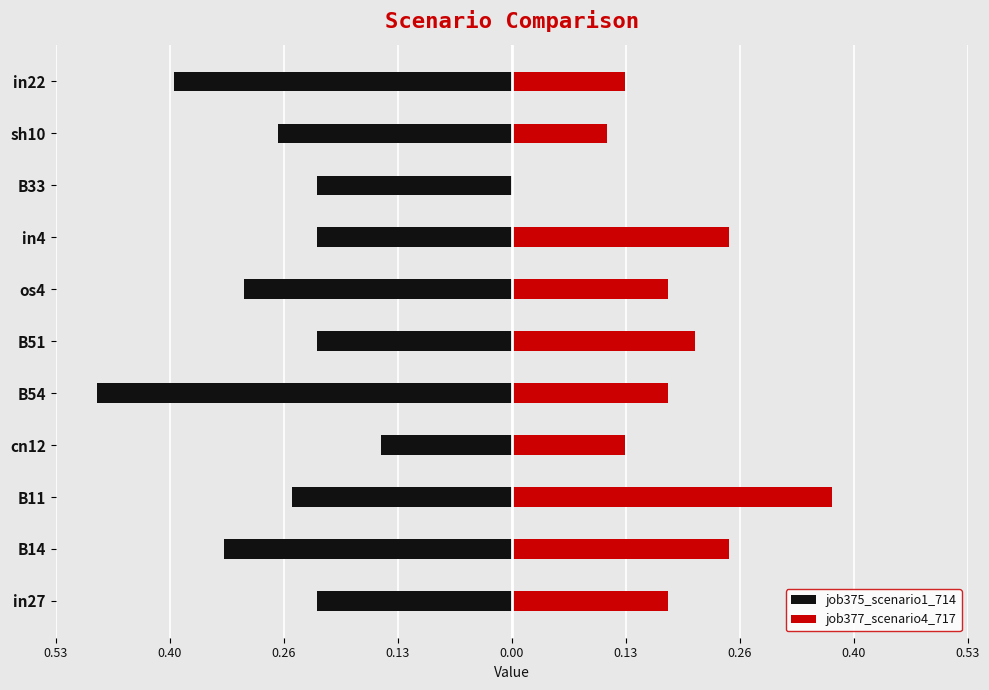

What is the difference between the maximum and minimum values in the job377_scenario4_717 series?

0.4